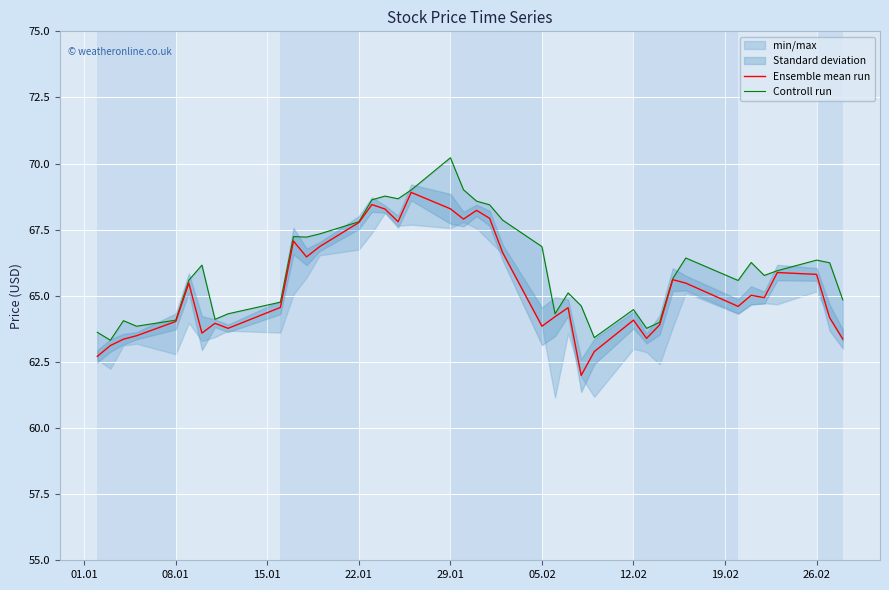

What is the lowest value of the Ensemble mean run series?

62.0